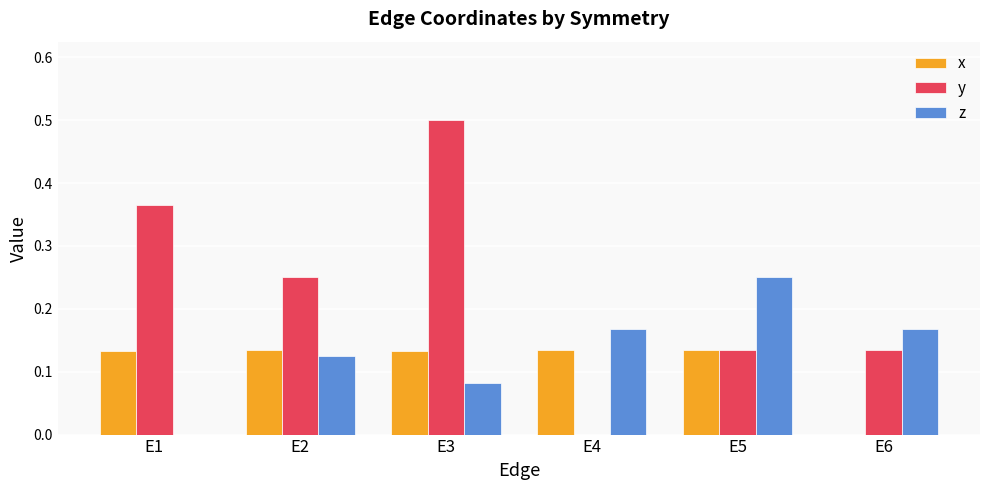

Does the chart contain stacked bars?

No